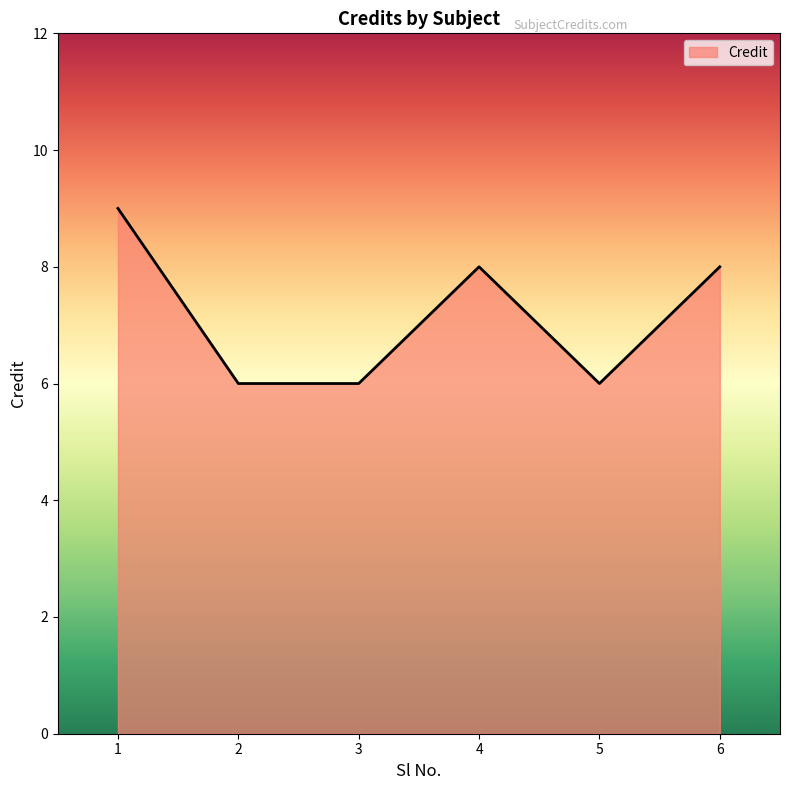

What is the difference between the maximum and minimum values?

3